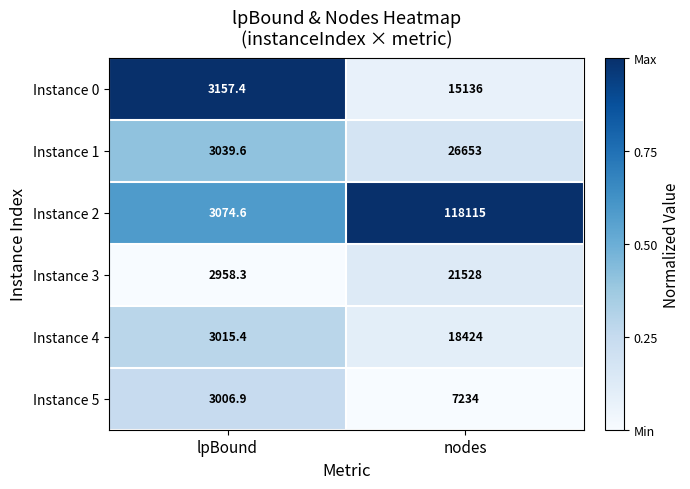

What is the greatest value displayed?

118115.0